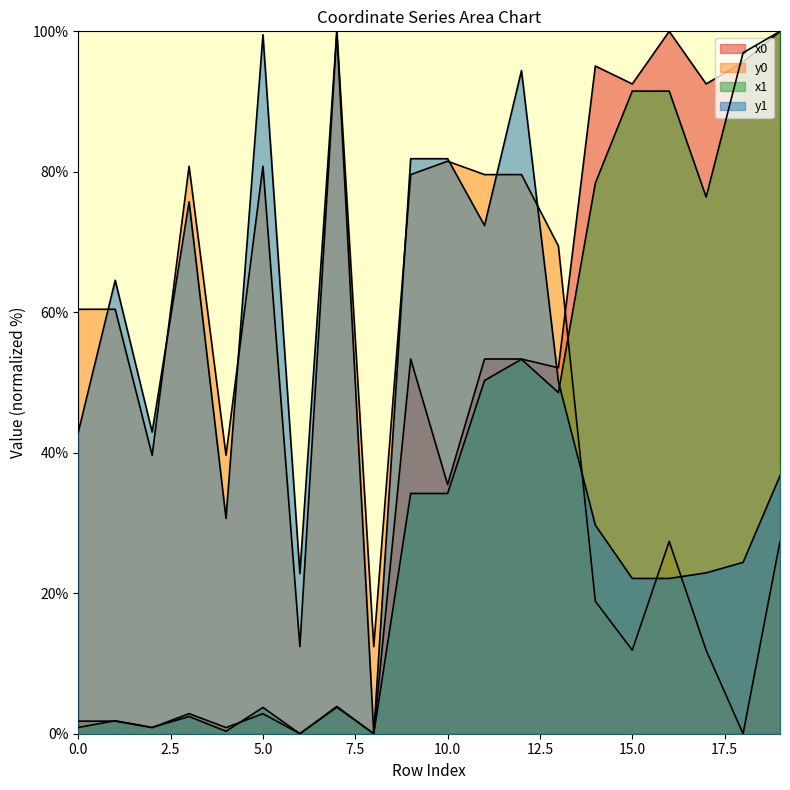

What is the difference between the highest and lowest values at 18?

96.9